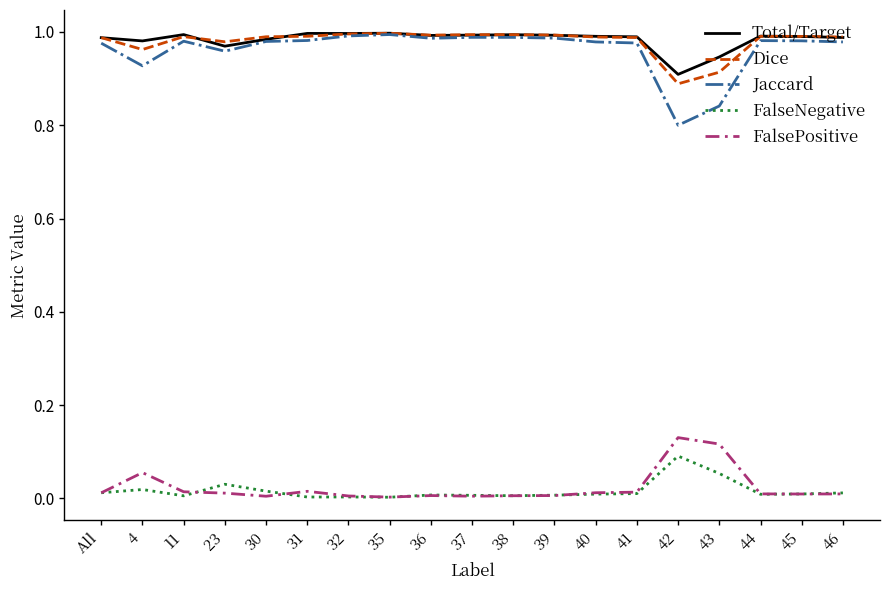

True or false: Jaccard and FalsePositive cross at least once.

False